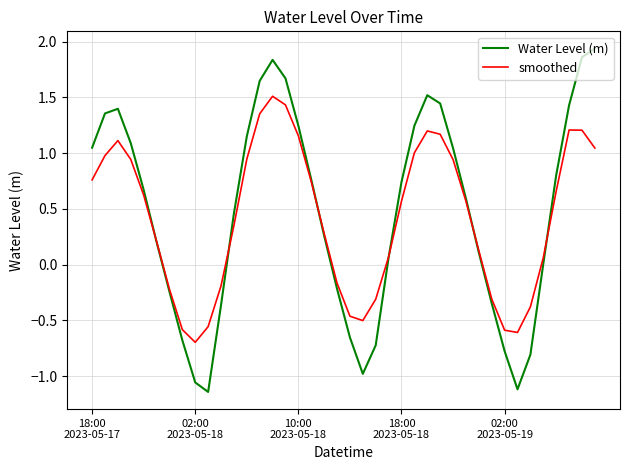

Which series has the largest range (max minus min)?

Water Level (m)